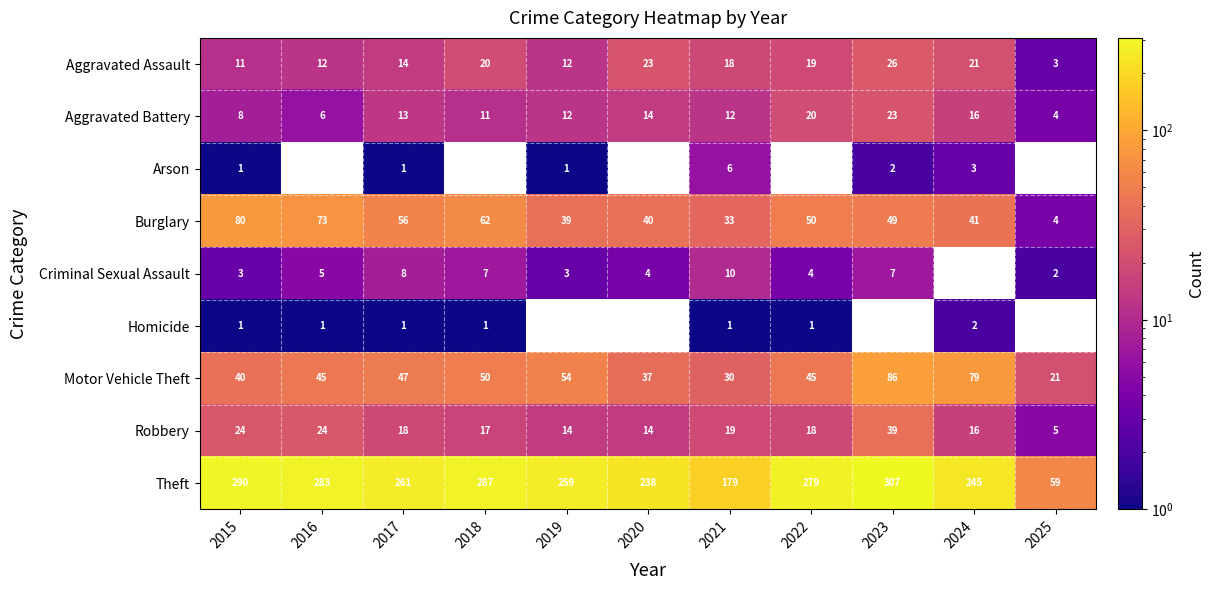

Is the value of Robbery at 2016 greater than the value of Aggravated Assault at 2016?

Yes